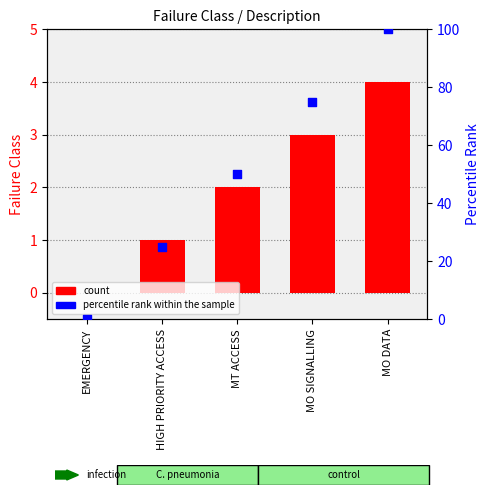

At which category is the sum across all series the highest?

MO DATA